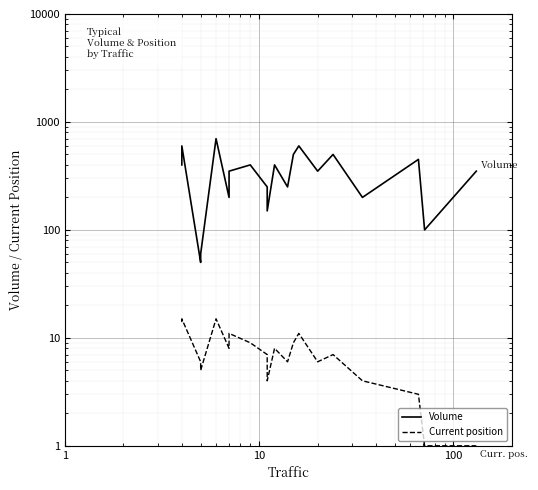

True or false: Volume has more than 1 interior local peaks.

True